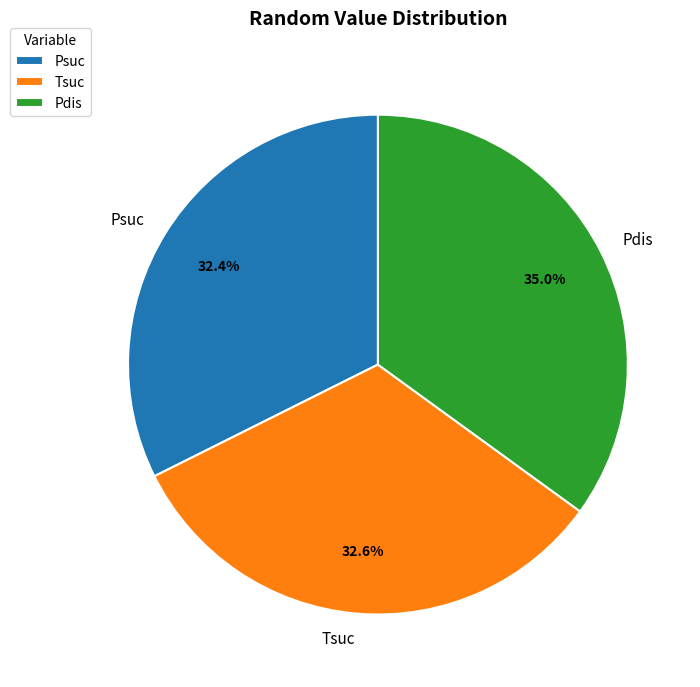

Between Pdis and Tsuc, which is larger?

Pdis